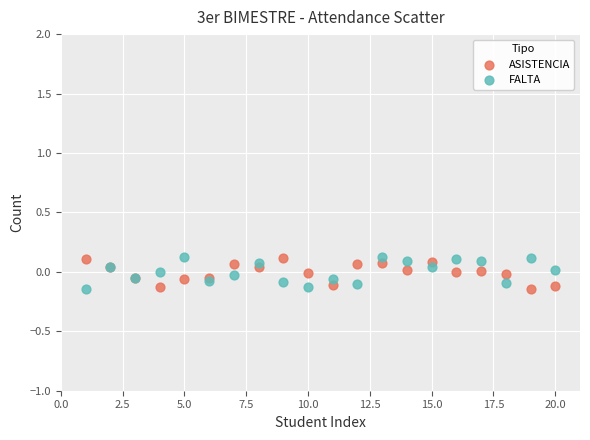

What are all the series names shown in the legend?

ASISTENCIA, FALTA